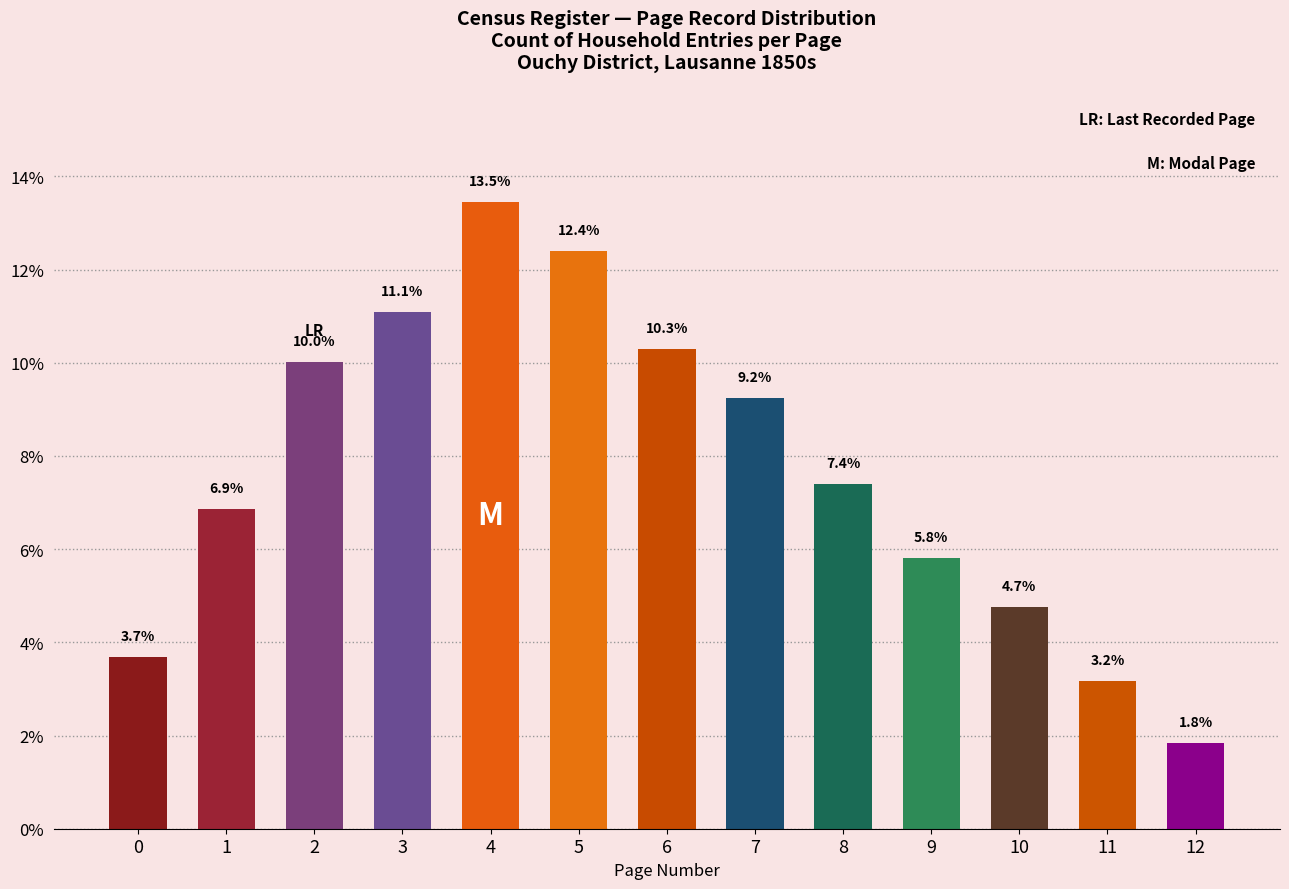

What is the minimum value shown in the chart?

1.8